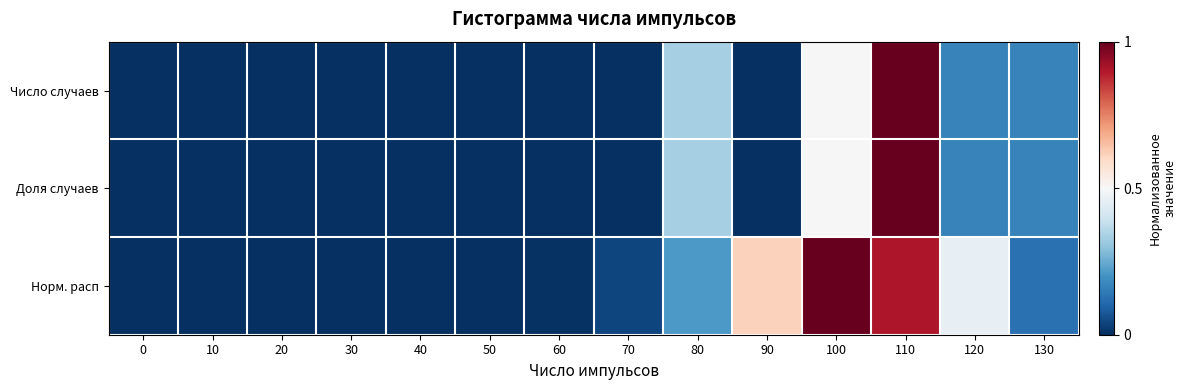

Reading left to right, extract all data points from this chart.

Число случаев: 0=0.0	10=0.0	20=0.0	30=0.0	40=0.0	50=0.0	60=0.0	70=0.0	80=0.3	90=0.0	100=0.5	110=1.0	120=0.2	130=0.2
Доля случаев: 0=0.0	10=0.0	20=0.0	30=0.0	40=0.0	50=0.0	60=0.0	70=0.0	80=0.3	90=0.0	100=0.5	110=1.0	120=0.2	130=0.2
Норм. расп: 0=0.0	10=0.0	20=0.0	30=0.0	40=0.0	50=0.0	60=0.0	70=0.0	80=0.2	90=0.6	100=1.0	110=0.9	120=0.5	130=0.1